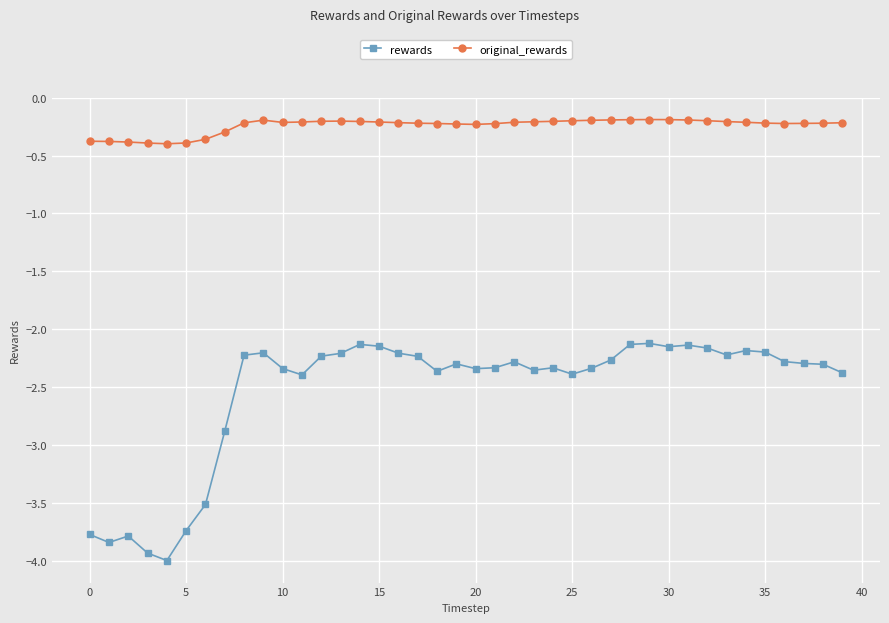

How many data points does each series have?

40